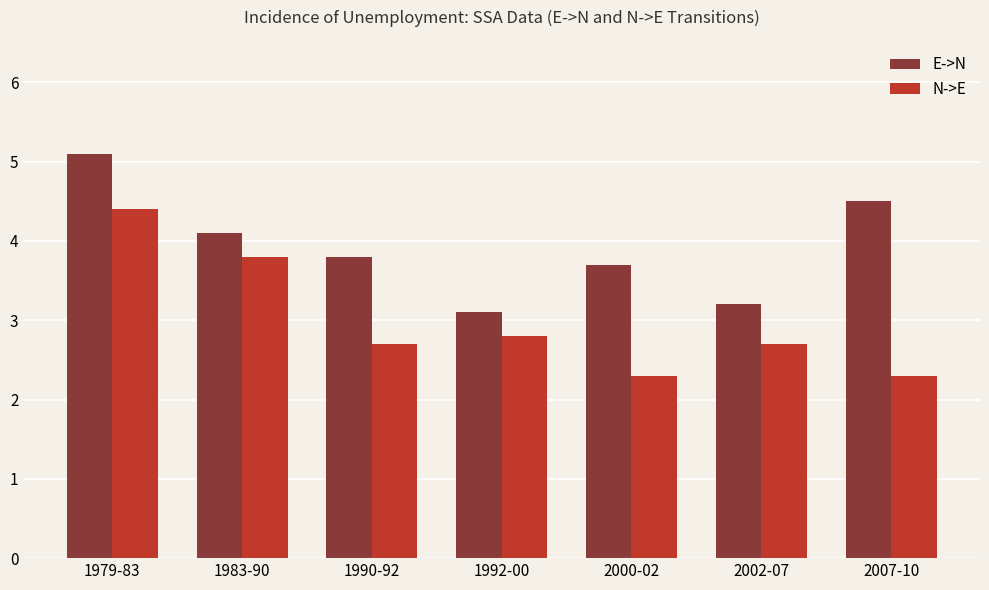

Where is E->N nearest to the value 4?

1983-90